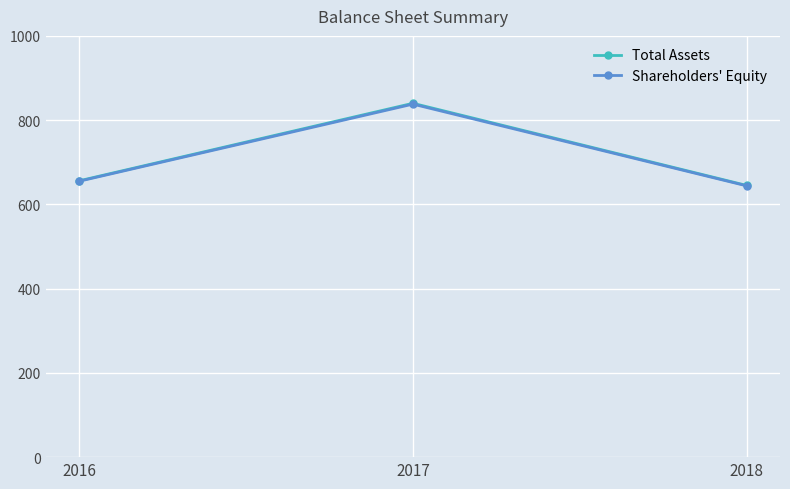

Where is Shareholders' Equity nearest to the value 741?

2016